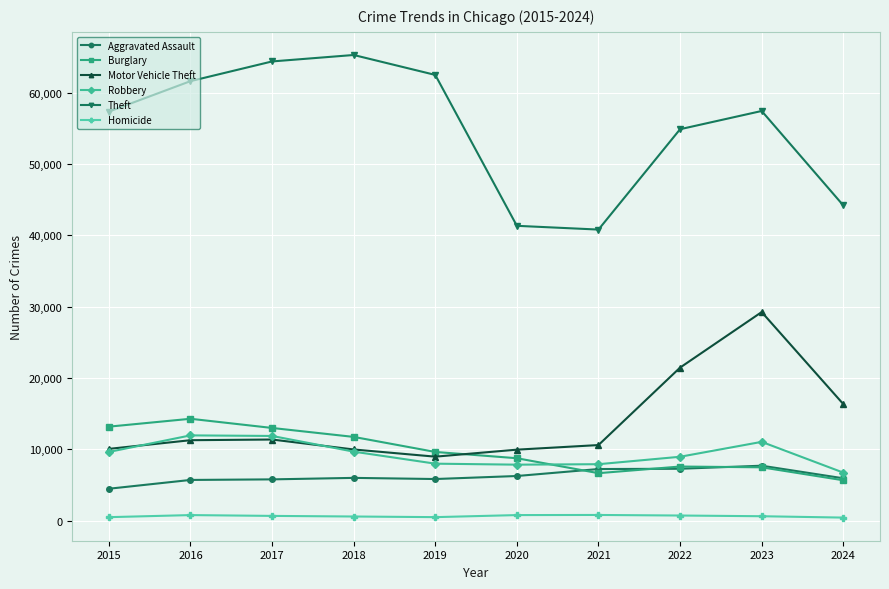

Does the chart display data point markers on the line(s)?

Yes